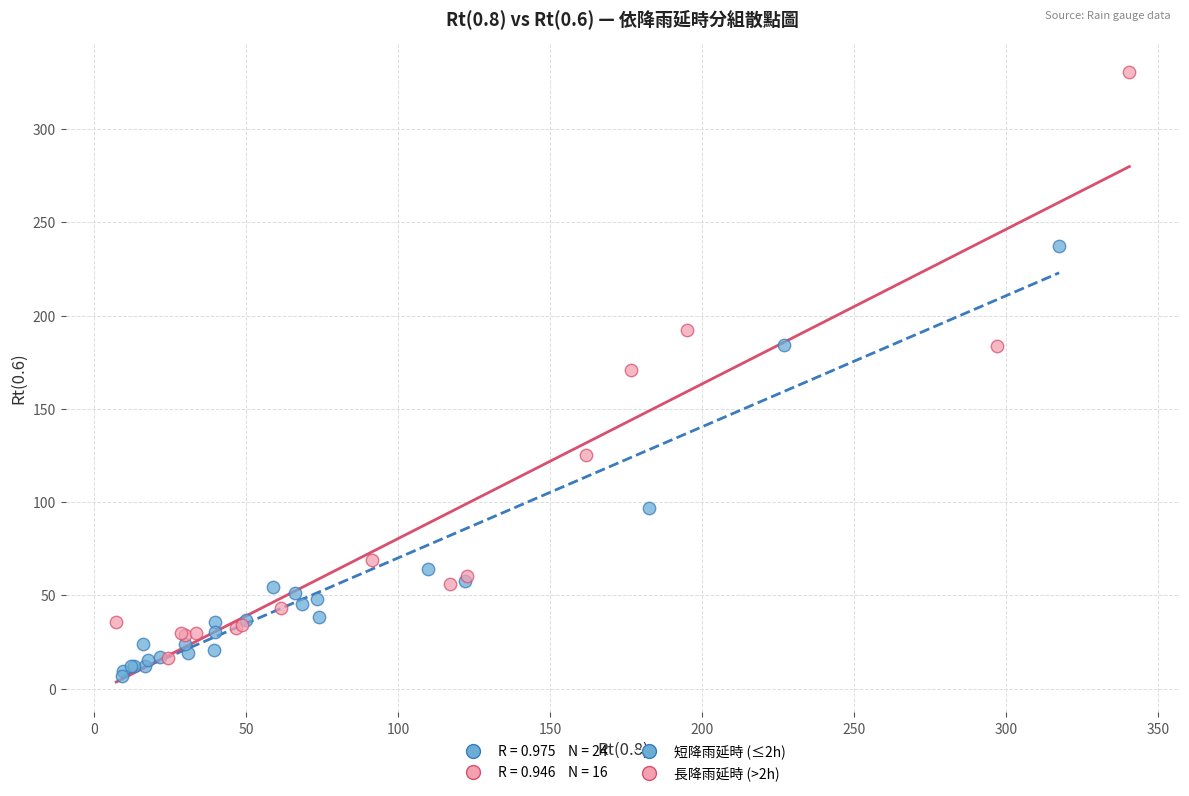

Which series has the widest spread of Y values?

長降雨延時 (>2h)